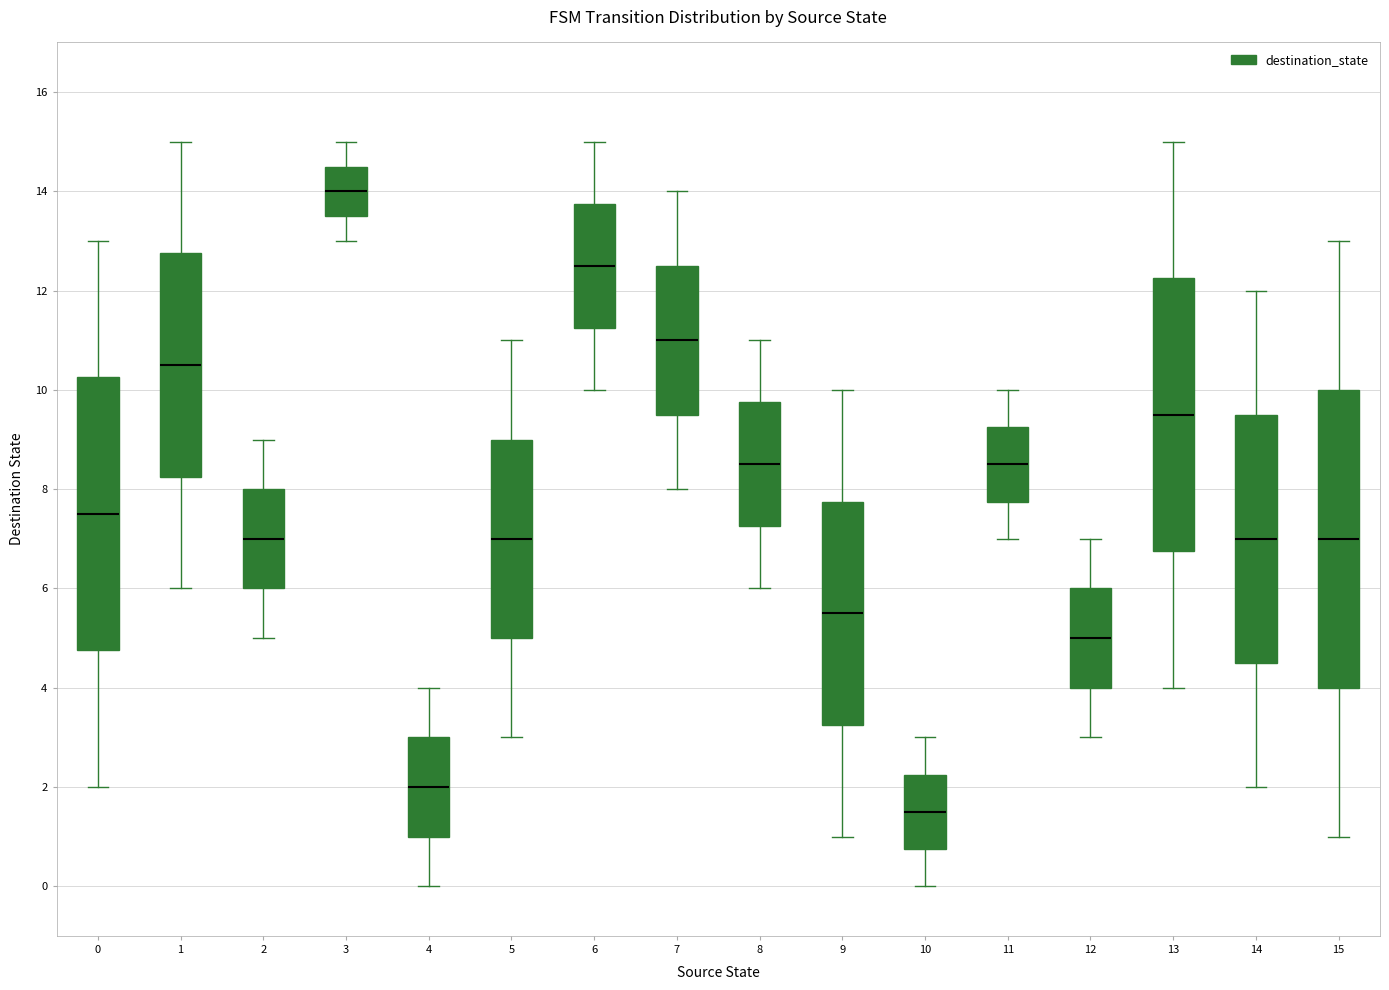

Reading left to right, read every box against the y-axis: the position of its median line, the range the box covers, and the ends of its whiskers. The values are not printed on the chart, so give them approximately, as read against the axis.

0: median 7.6, box 4.8 to 10.2, whiskers 2.0 to 13.0
1: median 10.6, box 8.2 to 12.8, whiskers 6.0 to 15.0
2: median 7.0, box 6.0 to 8.0, whiskers 5.0 to 9.0
3: median 14.0, box 13.6 to 14.6, whiskers 13.0 to 15.0
4: median 2.0, box 1.0 to 3.0, whiskers 0.0 to 4.0
5: median 7.0, box 5.0 to 9.0, whiskers 3.0 to 11.0
6: median 12.6, box 11.2 to 13.8, whiskers 10.0 to 15.0
7: median 11.0, box 9.6 to 12.6, whiskers 8.0 to 14.0
8: median 8.6, box 7.2 to 9.8, whiskers 6.0 to 11.0
9: median 5.6, box 3.2 to 7.8, whiskers 1.0 to 10.0
10: median 1.6, box 0.8 to 2.2, whiskers 0.0 to 3.0
11: median 8.6, box 7.8 to 9.2, whiskers 7.0 to 10.0
12: median 5.0, box 4.0 to 6.0, whiskers 3.0 to 7.0
13: median 9.6, box 6.8 to 12.2, whiskers 4.0 to 15.0
14: median 7.0, box 4.6 to 9.6, whiskers 2.0 to 12.0
15: median 7.0, box 4.0 to 10.0, whiskers 1.0 to 13.0